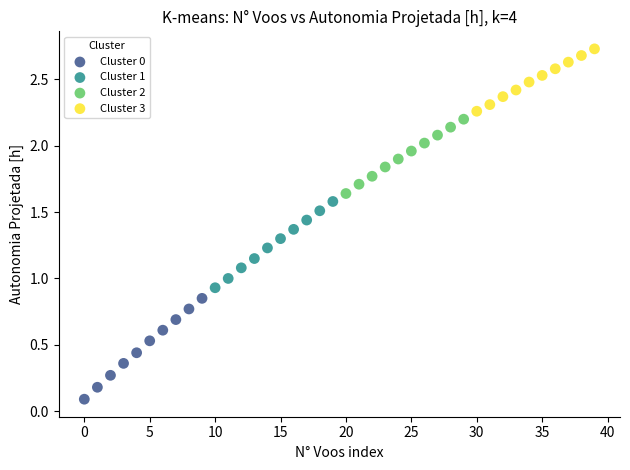

Which series has the widest spread of Y values?

Cluster 0